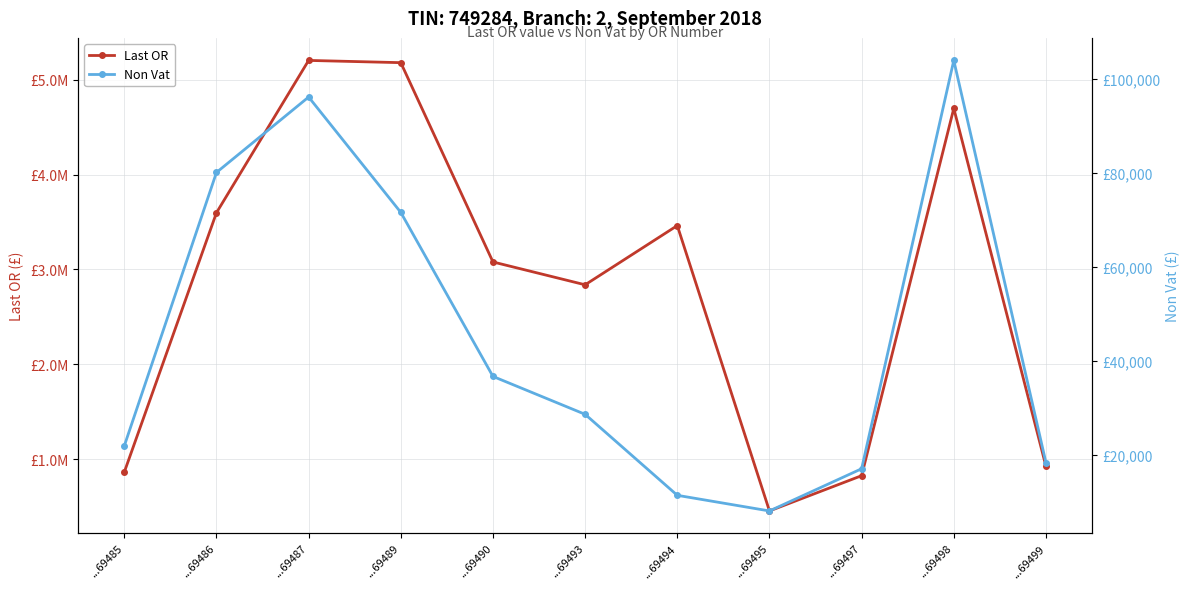

True or false: Non Vat and Last OR cross at least once.

False